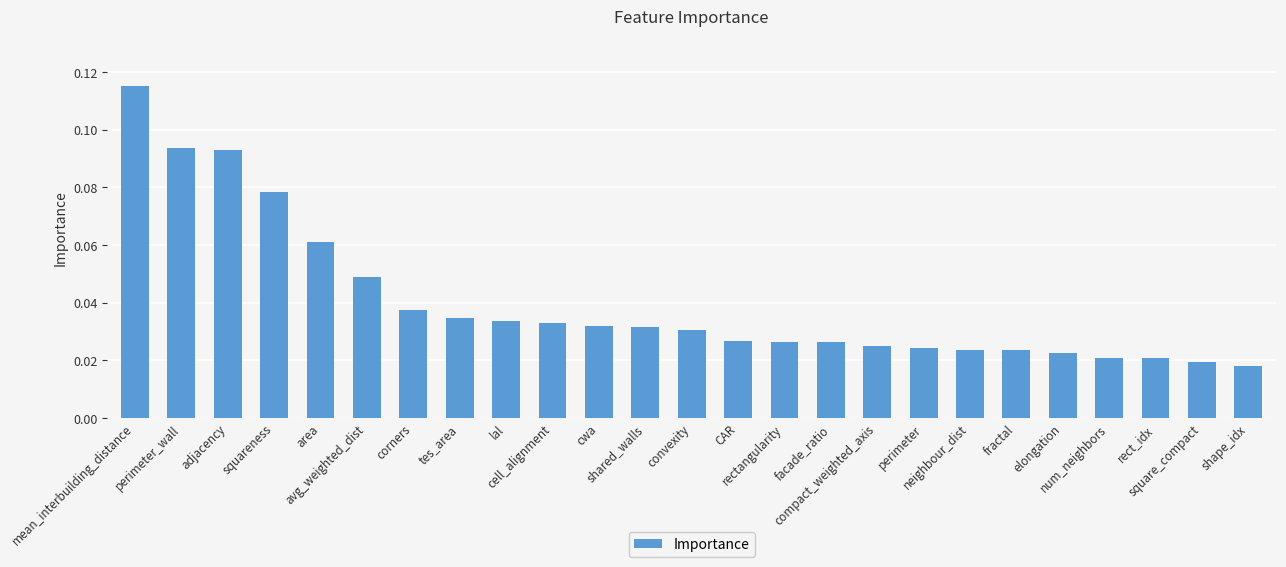

What is the sum of all values?

1.0